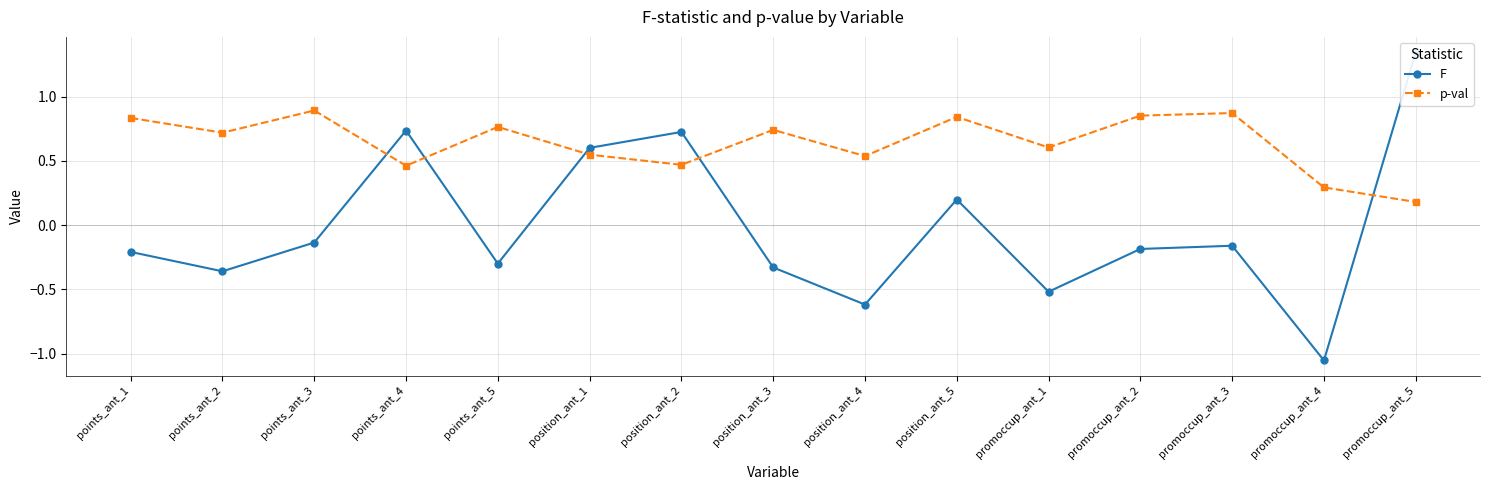

Which has a higher value, position_ant_2 or promoccup_ant_5?

promoccup_ant_5